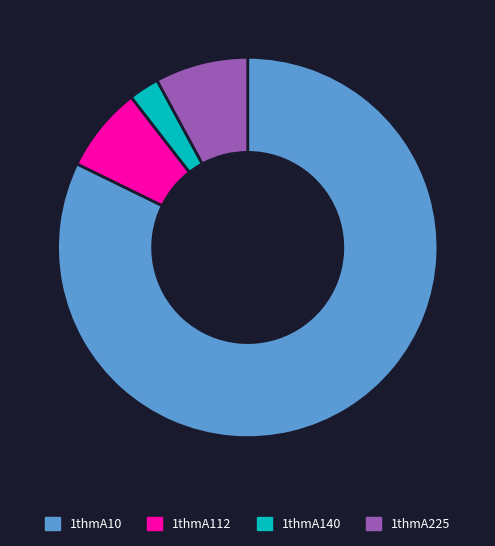

What is the largest slice in the pie chart?

1thmA10